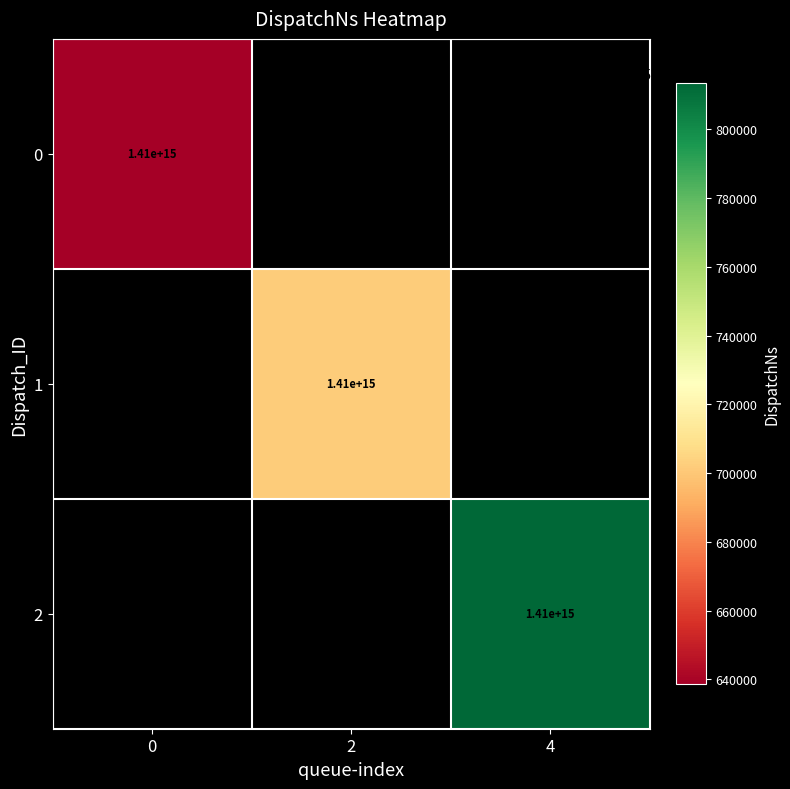

What is the difference between the 1 values at 4 and 2?

1410052555702029